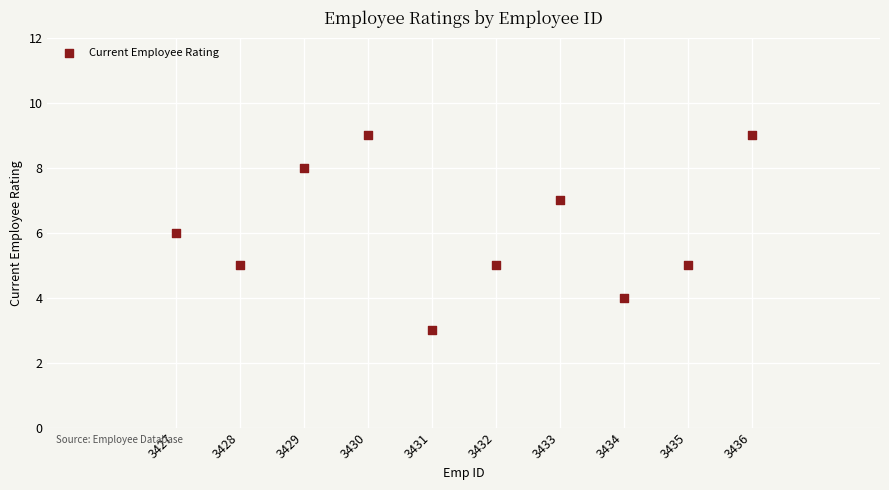

What is the range of Y values (max minus min)?

6